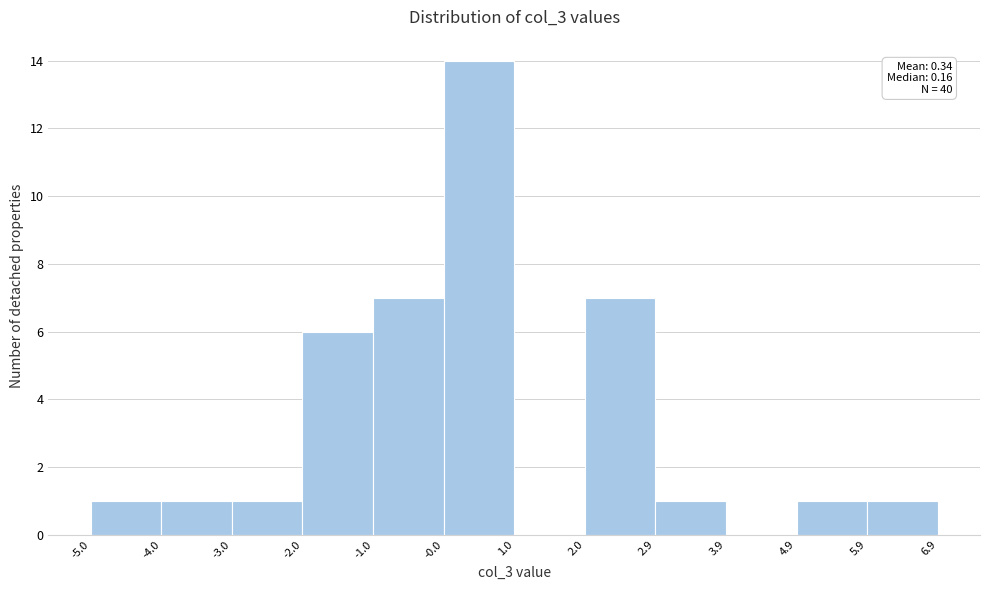

Which range on the x-axis has the tallest bar?

-0.0 to 1.0